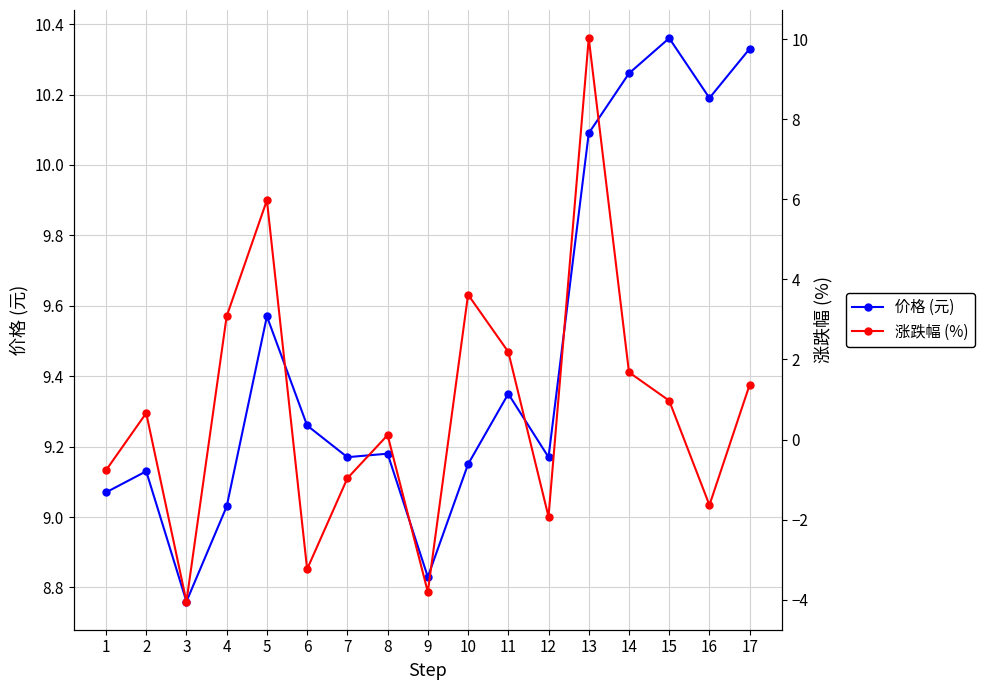

Between 15 and 12, which is larger?

15